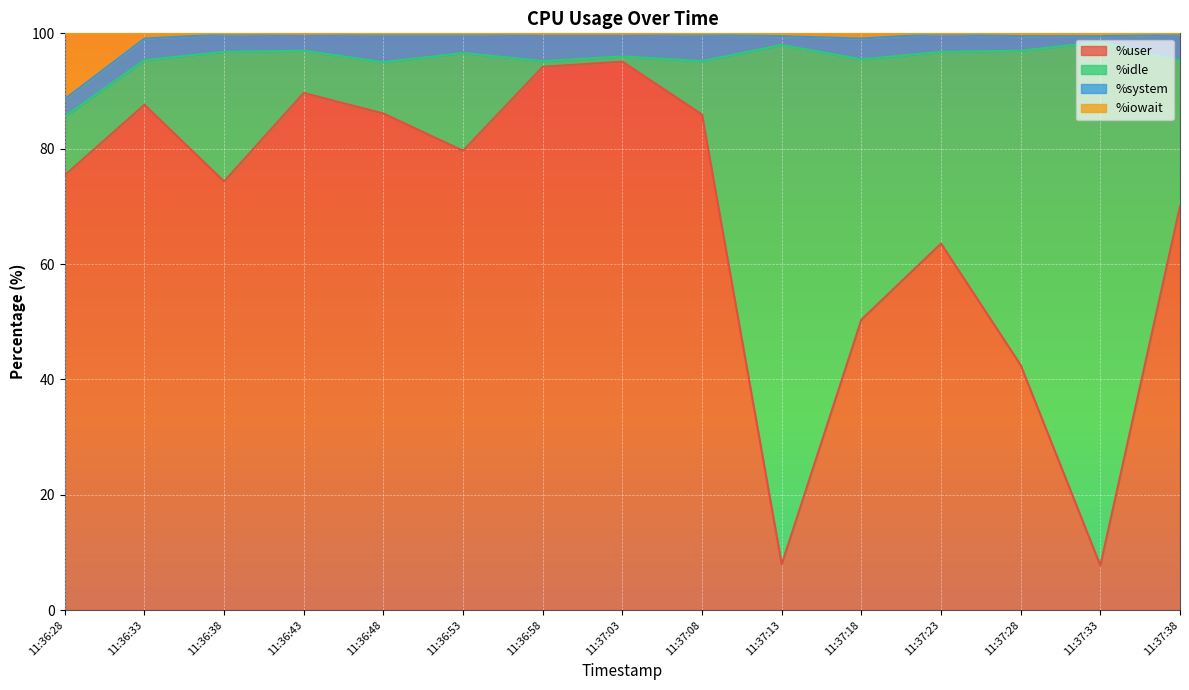

True or false: %user has more than 0 interior local peaks.

True